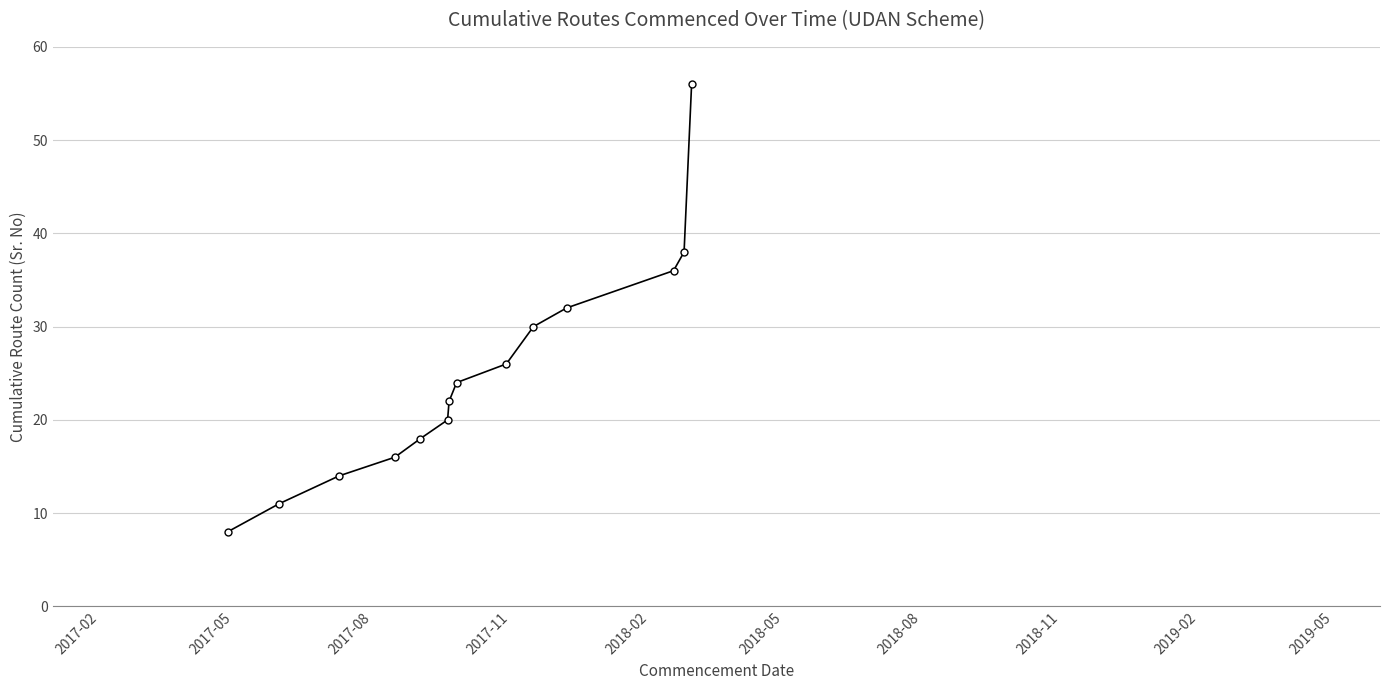

True or false: there are more than 0 points higher than both neighbors.

False